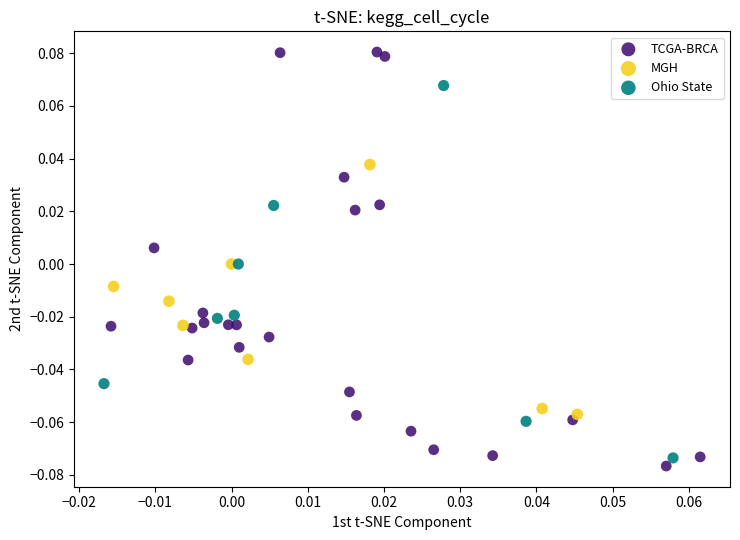

Which series reaches the minimum Y coordinate?

TCGA-BRCA